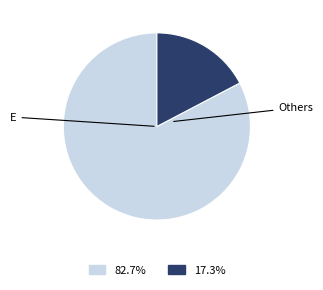

Count the number of slices in the pie.

2